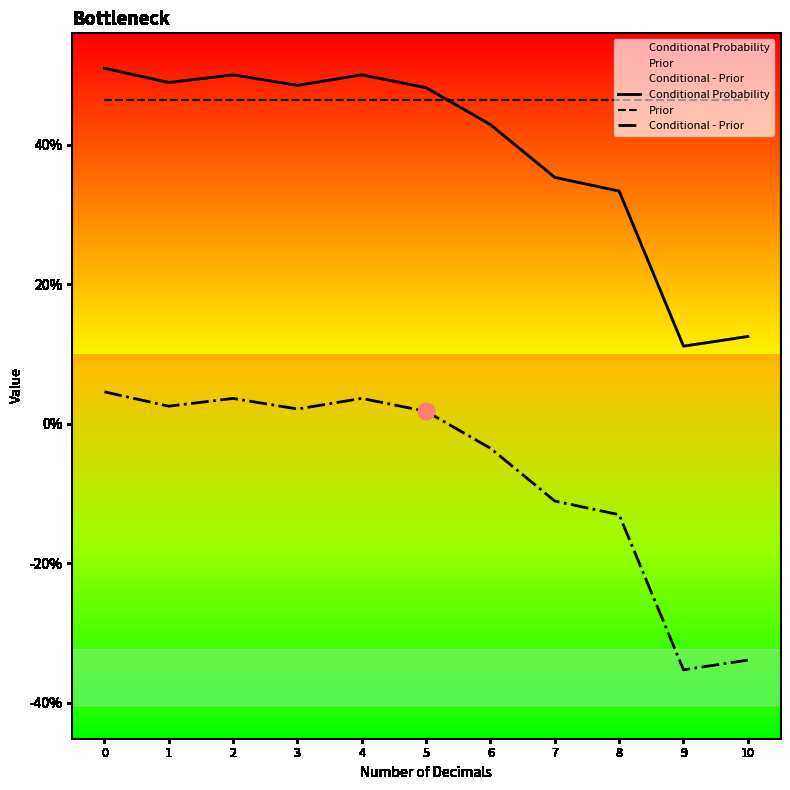

What is the value of the Prior point at the 2nd from the left?

0.5